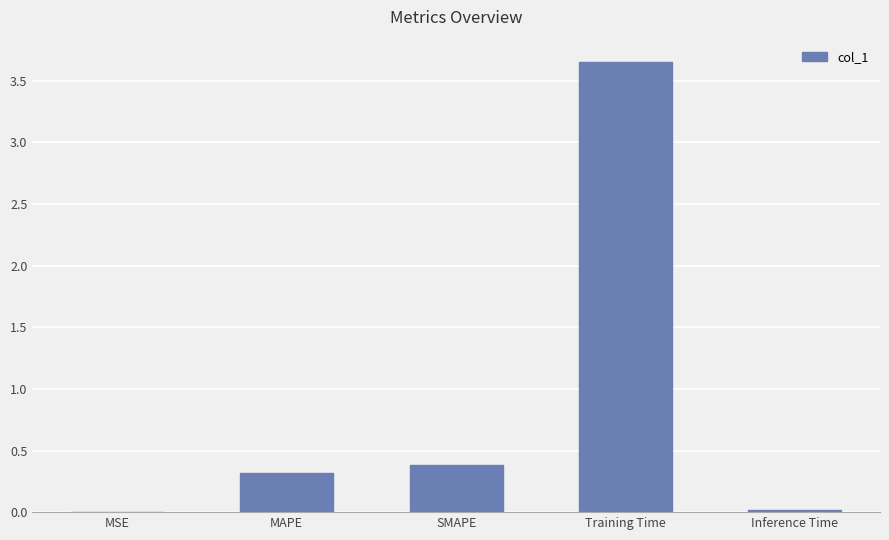

The chart shows a value of 0.0 at MSE. True or false?

True